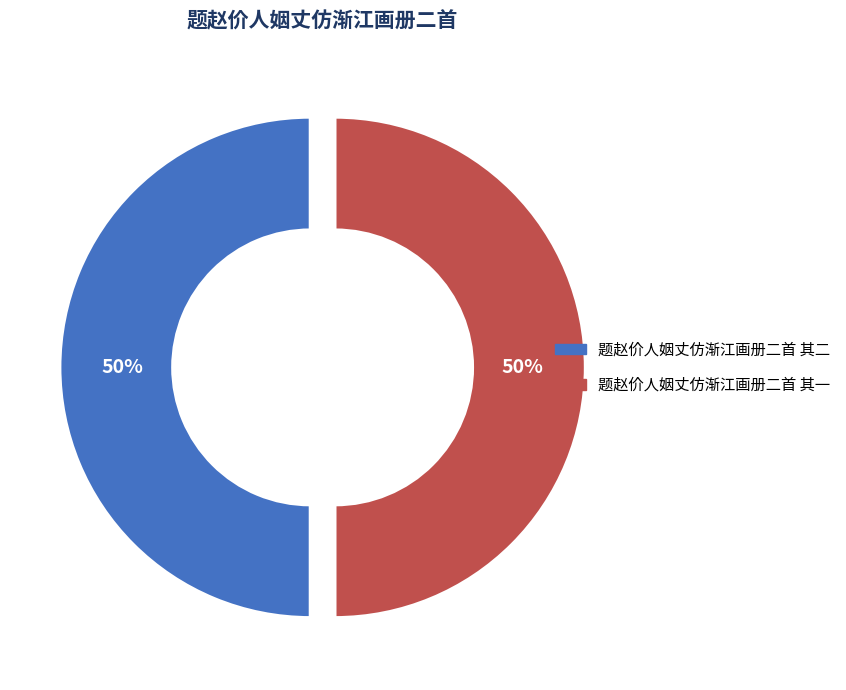

To the nearest percent, what portion does 题赵价人姻丈仿渐江画册二首 其一 represent?

50%